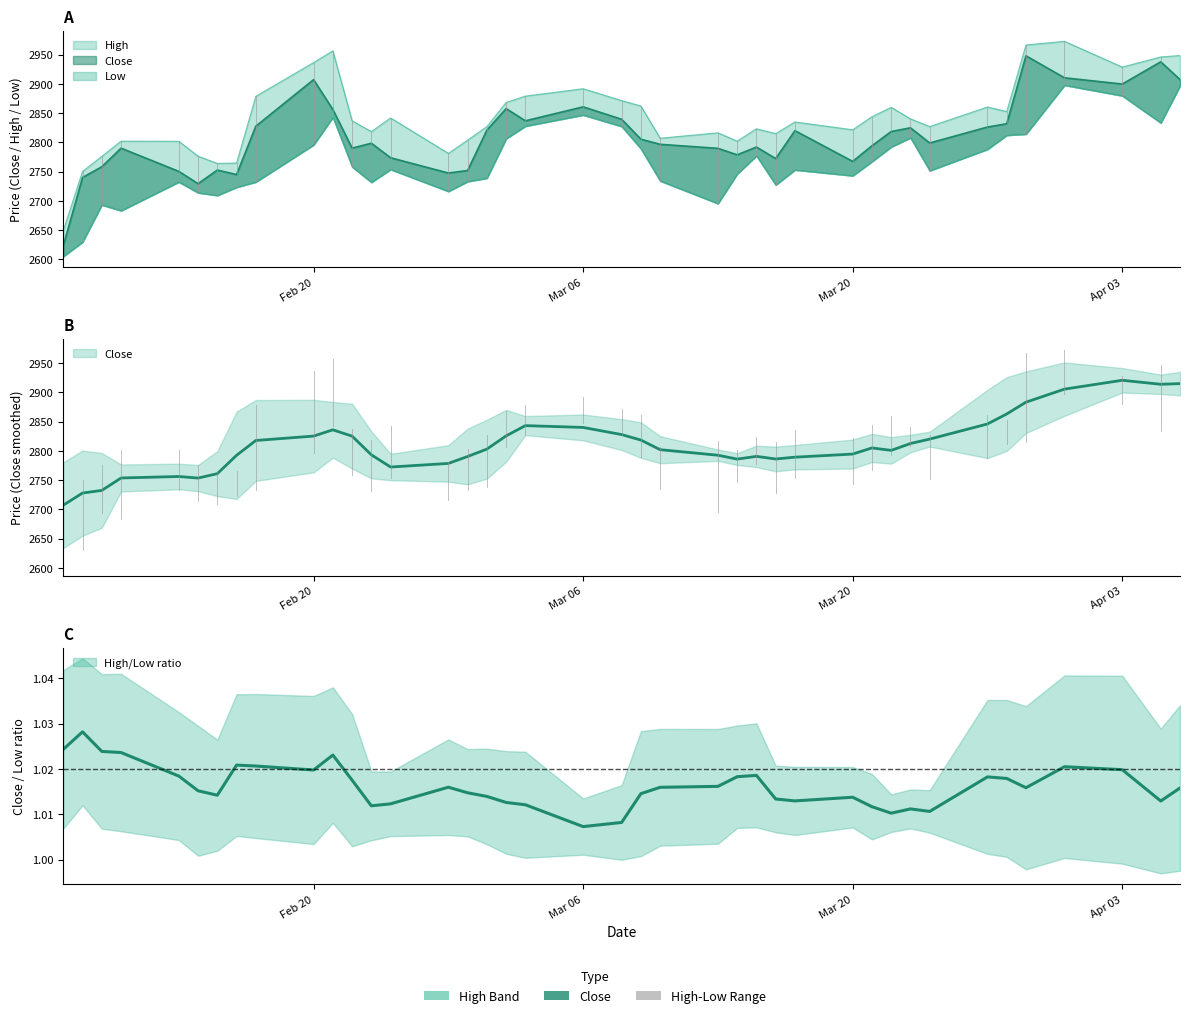

True or false: Close and High cross at least once.

False